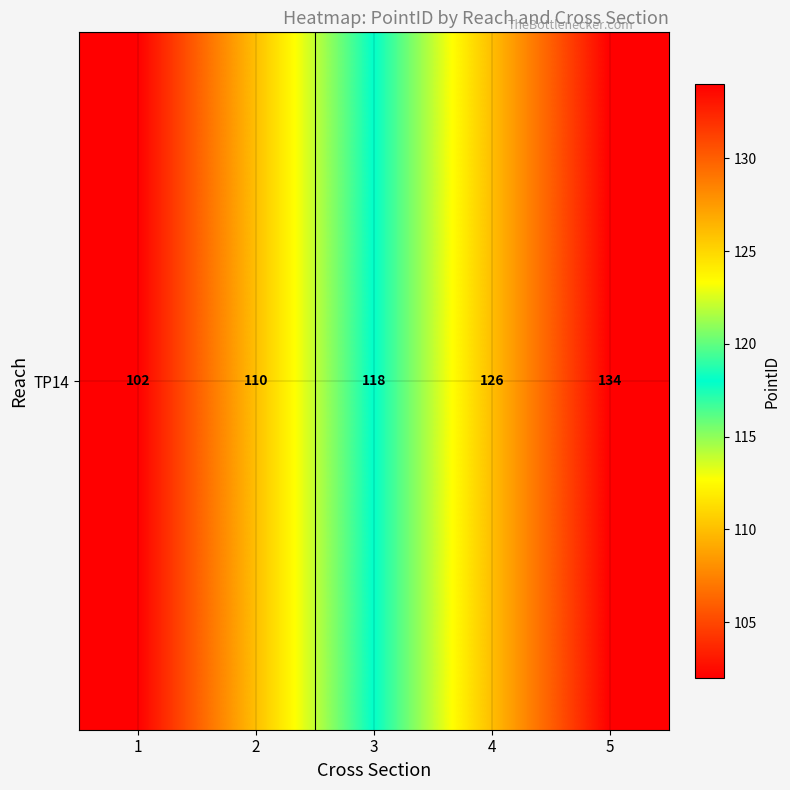

What is the change in value from 1 to 5?

+32